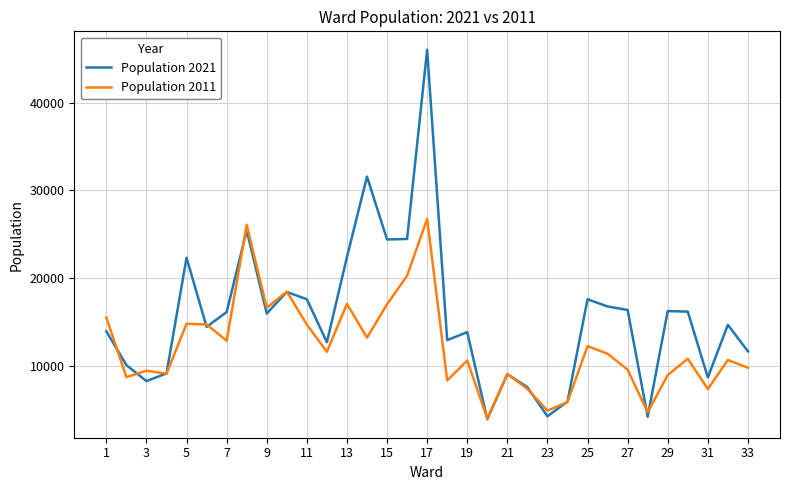

Which series has the largest total across all categories?

Population 2021